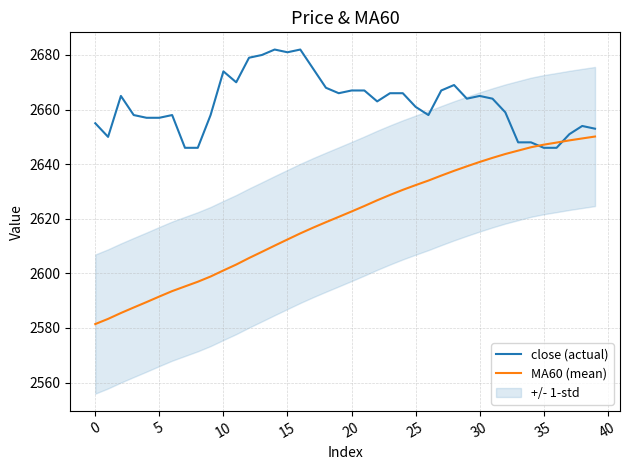

Is it true that close (actual) equals 551.9 at 30?

False